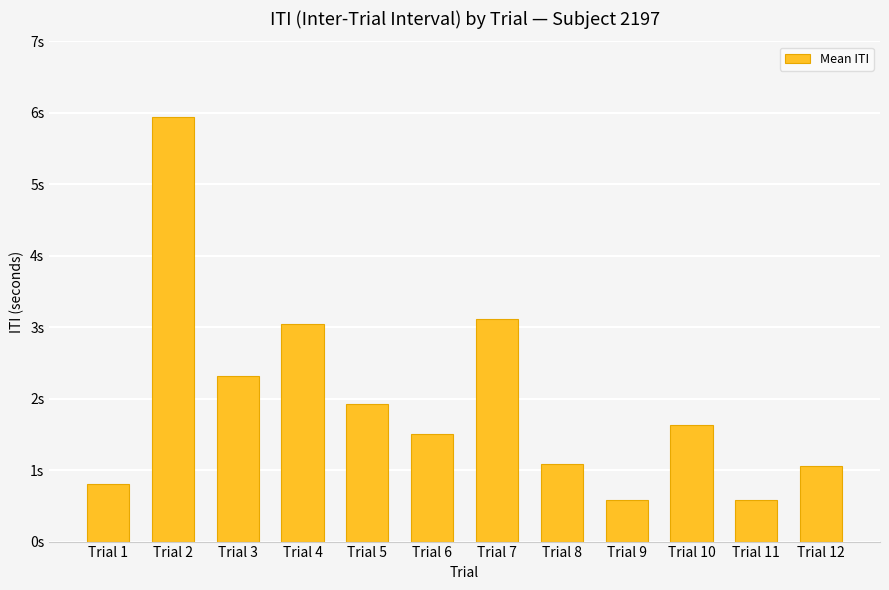

Are the bars horizontal?

No